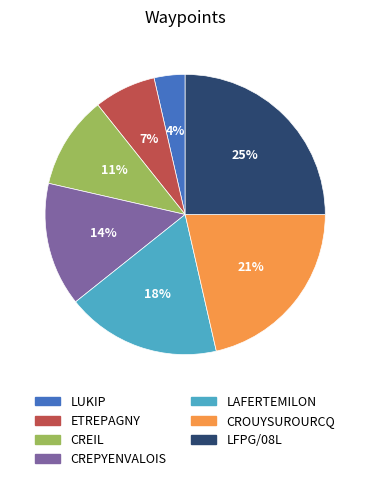

What percentage is the CROUYSUROURCQ slice, to the nearest percent?

21%